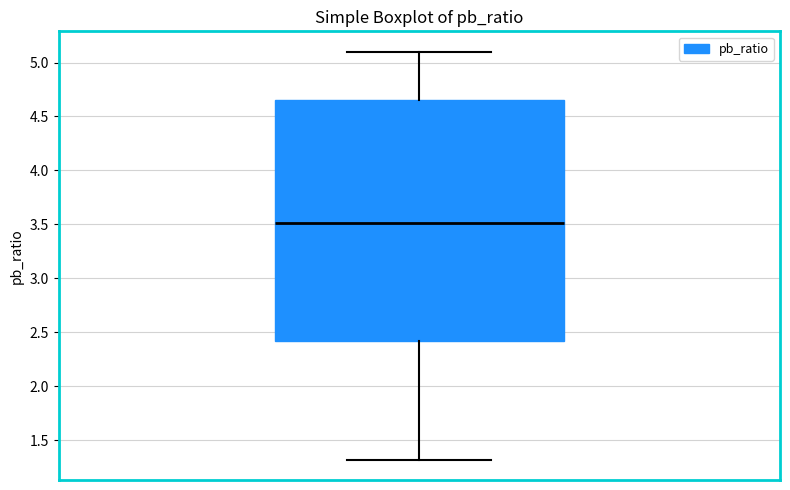

Transcribe this box plot: give where the median line is, the range the box spans, and where the two whiskers end, as read against the y-axis. The values are not printed on the chart, so give them approximately, as read against the axis.

median 3.50, box 2.40 to 4.65, whiskers 1.30 to 5.10